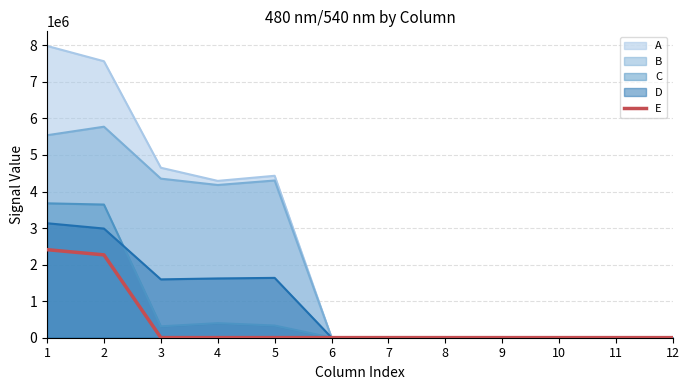

Count the number of values greater than 3061.

5